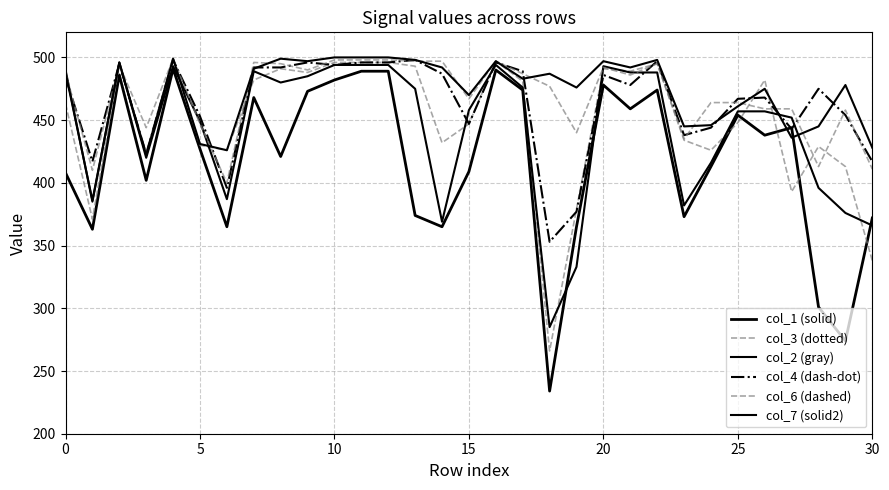

How many lines are shown in the chart?

6